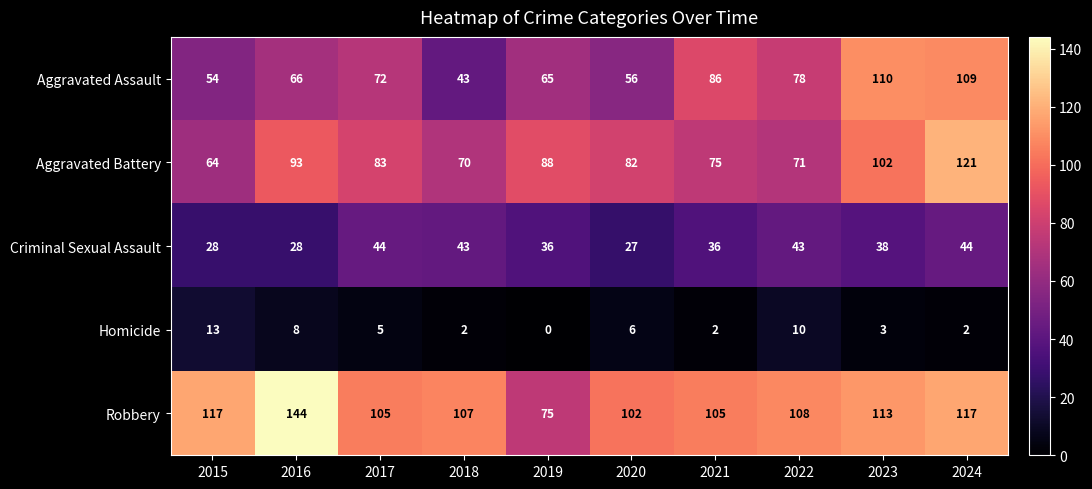

What is the difference between the maximum and minimum values in the Robbery series?

69